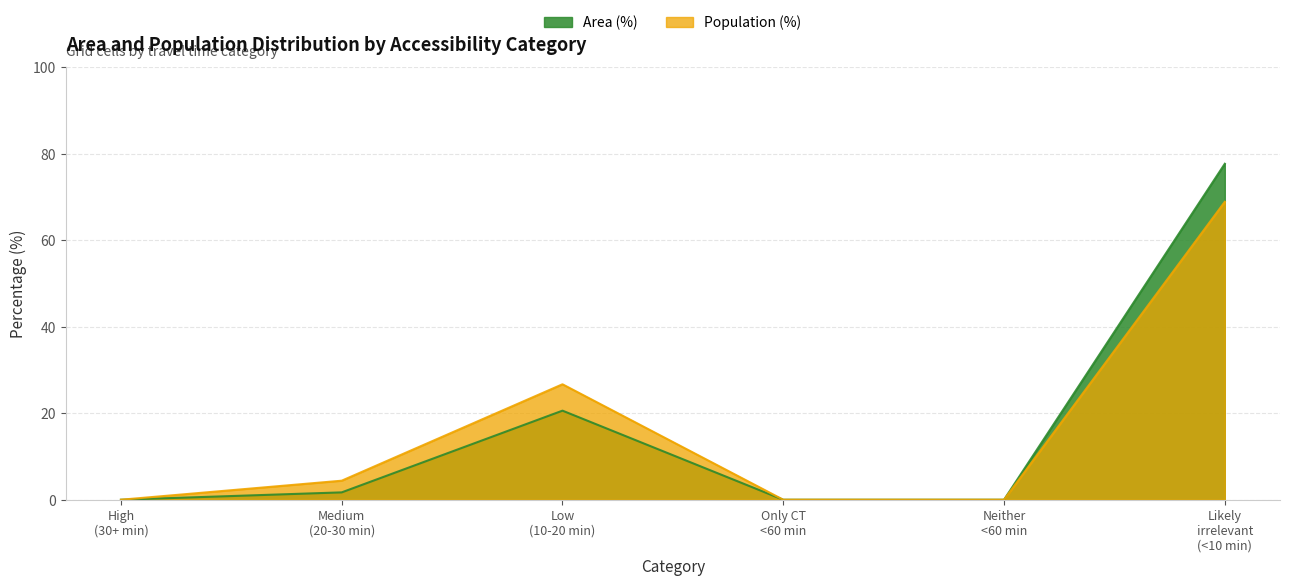

True or false: Population (%) and Area (%) intersect in this chart.

False